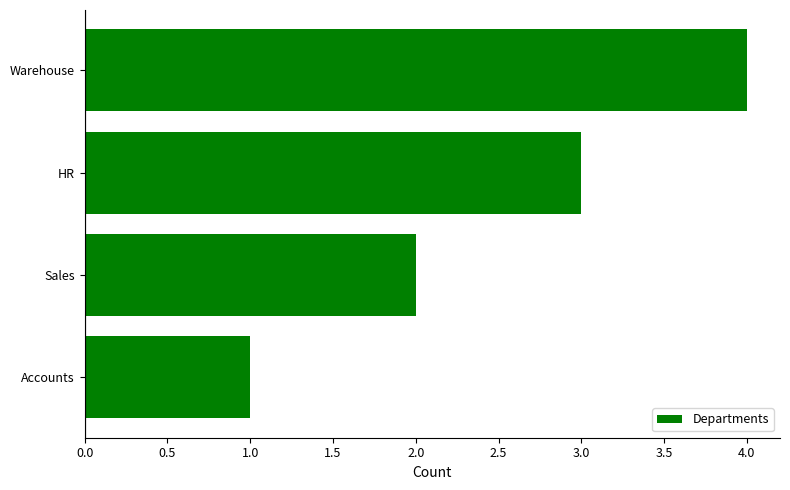

Which category has the highest value across all series?

Warehouse